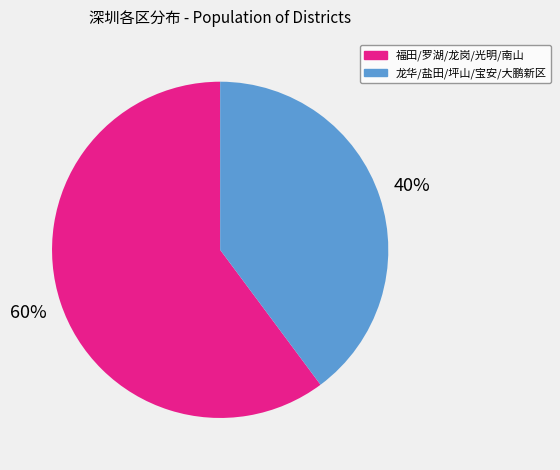

What is the ratio of the value at 龙华/盐田/坪山/宝安/大鹏新区 to the value at 福田/罗湖/龙岗/光明/南山?

0.7